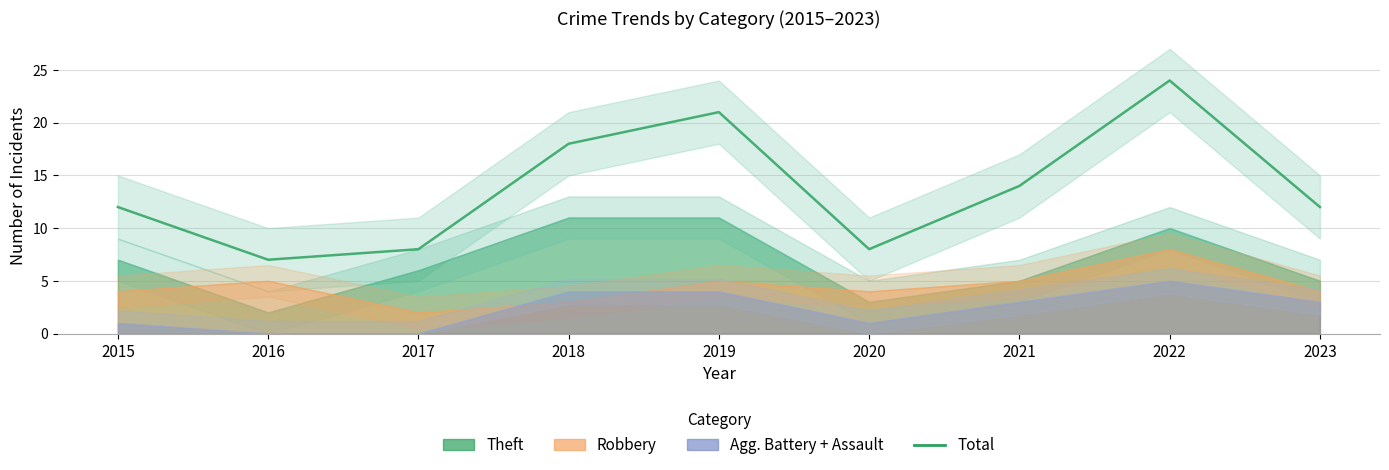

List the labels in order of value, smallest first.

2016, 2017, 2020, 2015, 2023, 2021, 2018, 2019, 2022